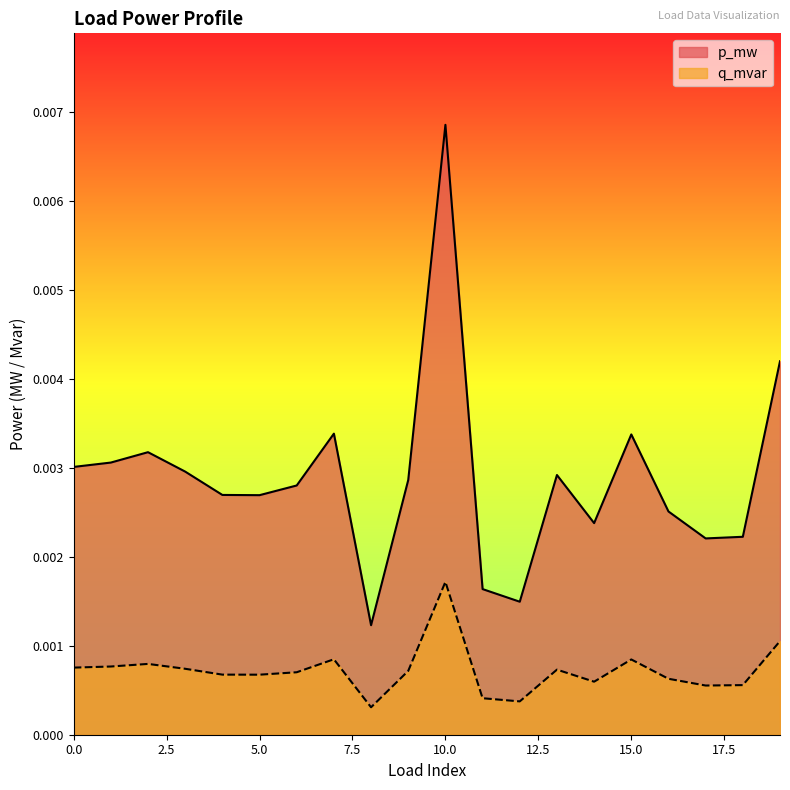

Rank the series at 18 from highest to lowest value.

p_mw, q_mvar